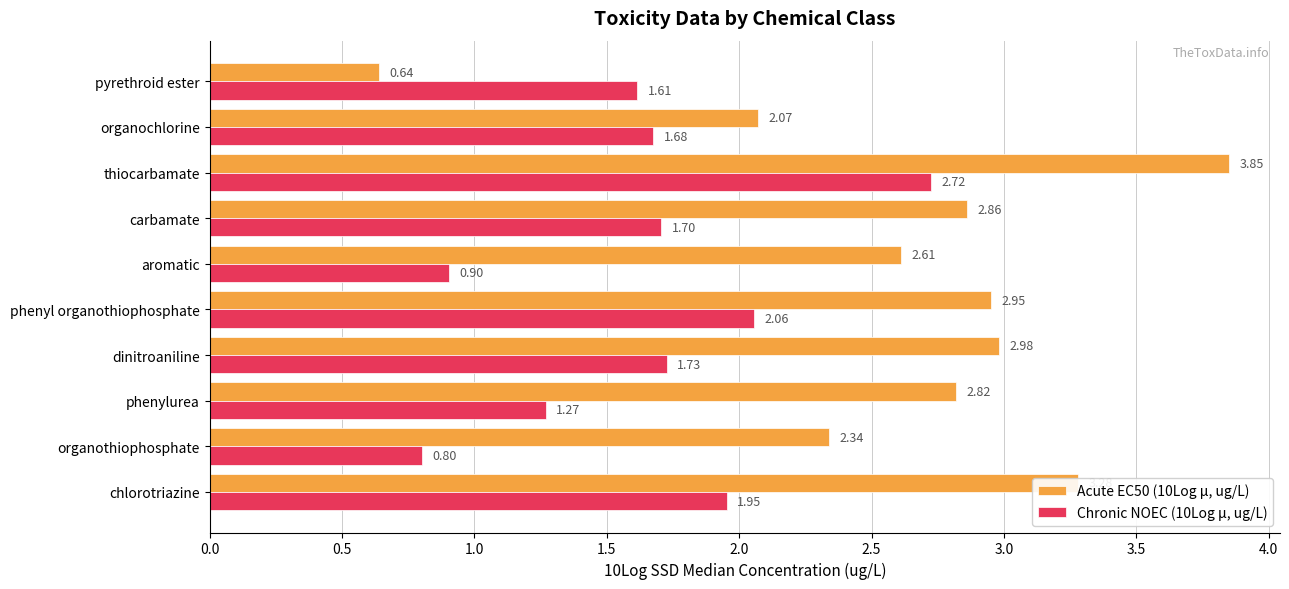

What is the difference between the highest and lowest values at pyrethroid ester?

1.0